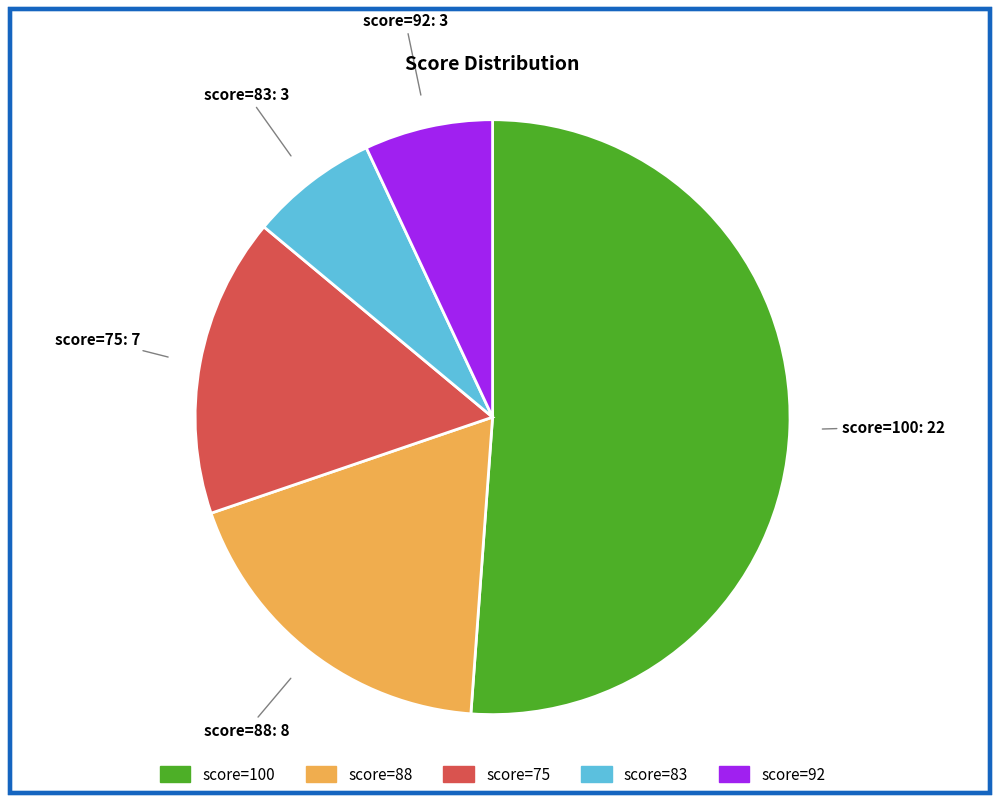

Count the number of slices in the pie.

5